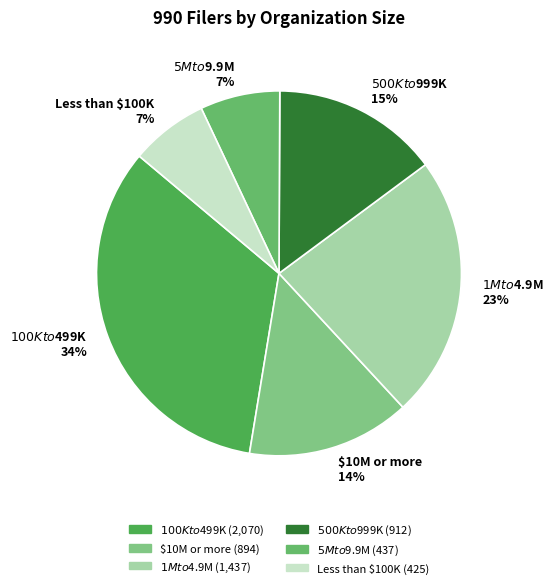

Does any single category account for the majority?

No